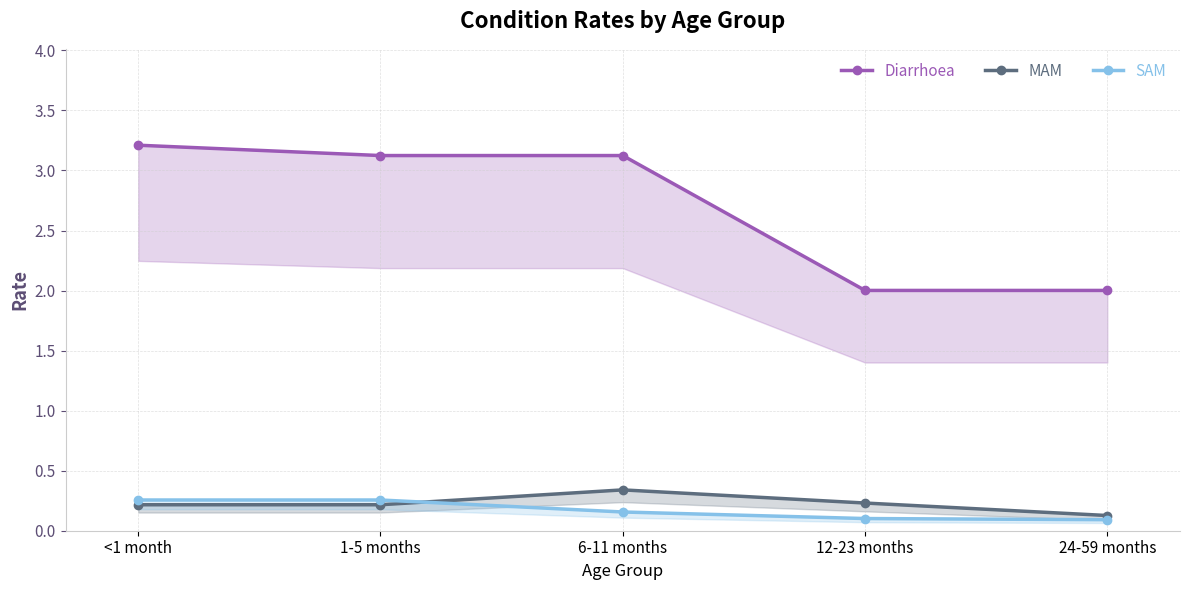

What is the maximum value shown in the chart?

3.2